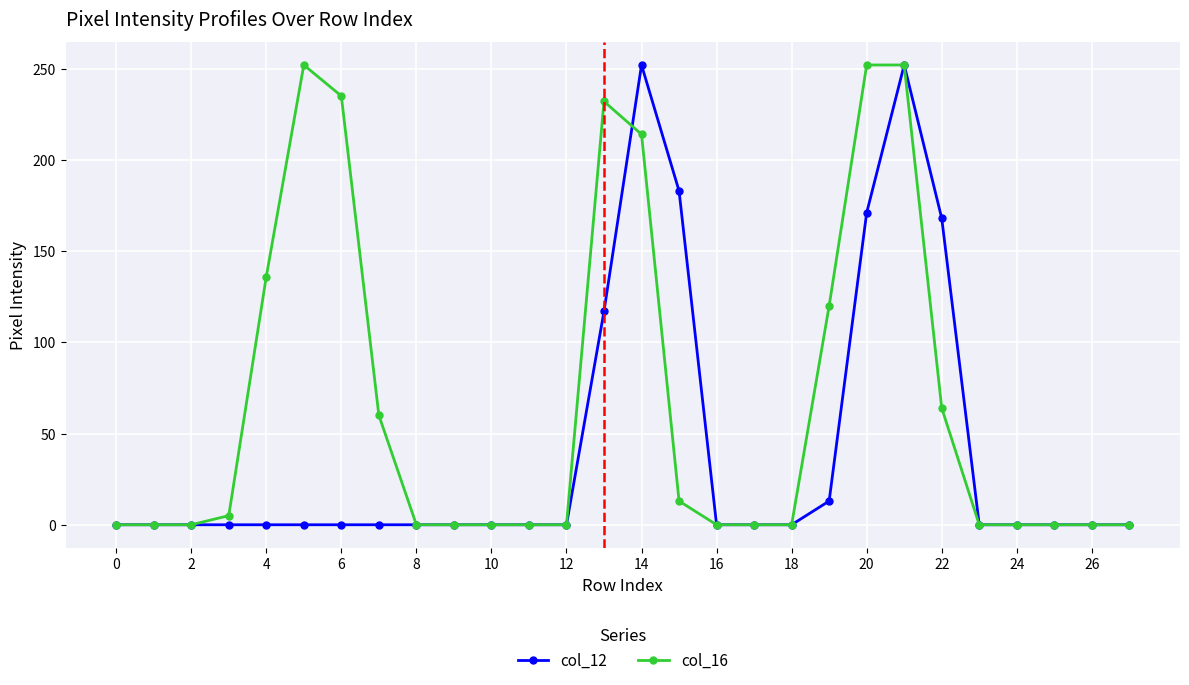

List the series in order of their overall mean, lowest first.

col_12, col_16